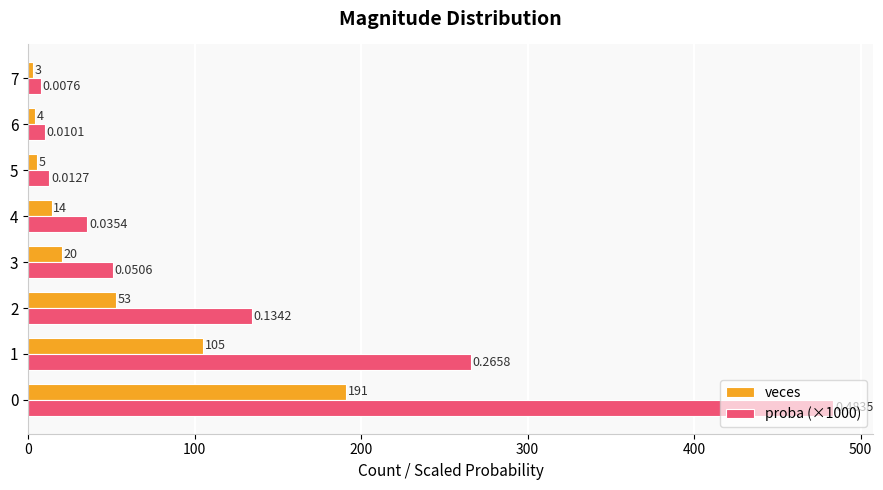

How many data points does each series have?

8